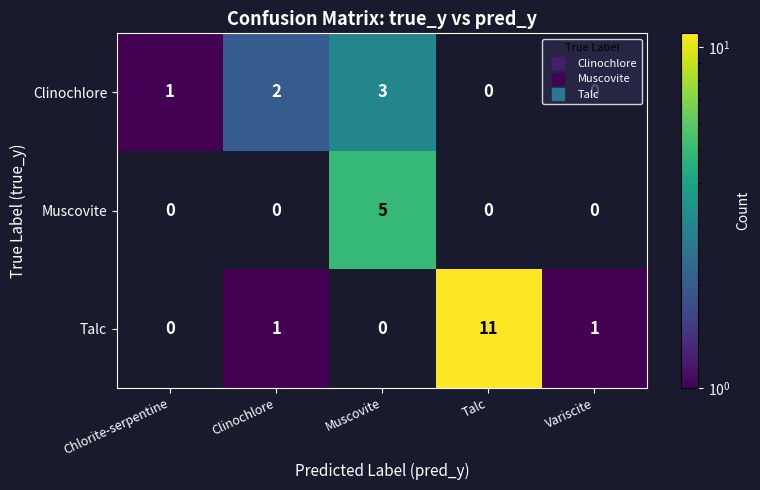

Is it true that Clinochlore equals 1 at Chlorite-serpentine?

True